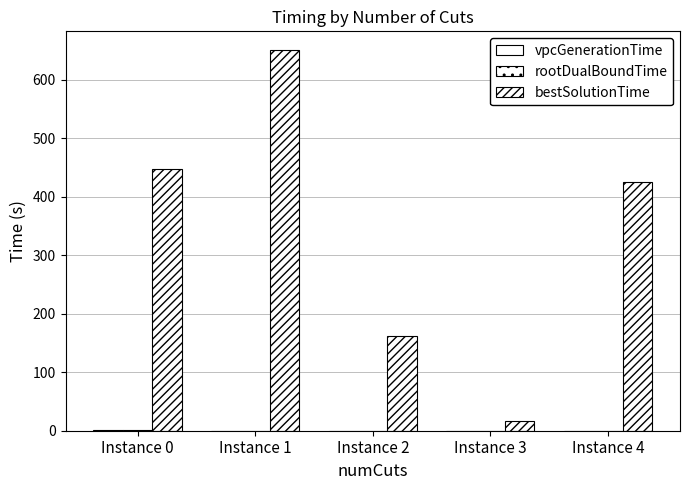

The value of rootDualBoundTime at Instance 3 is 0.2. True or false?

True